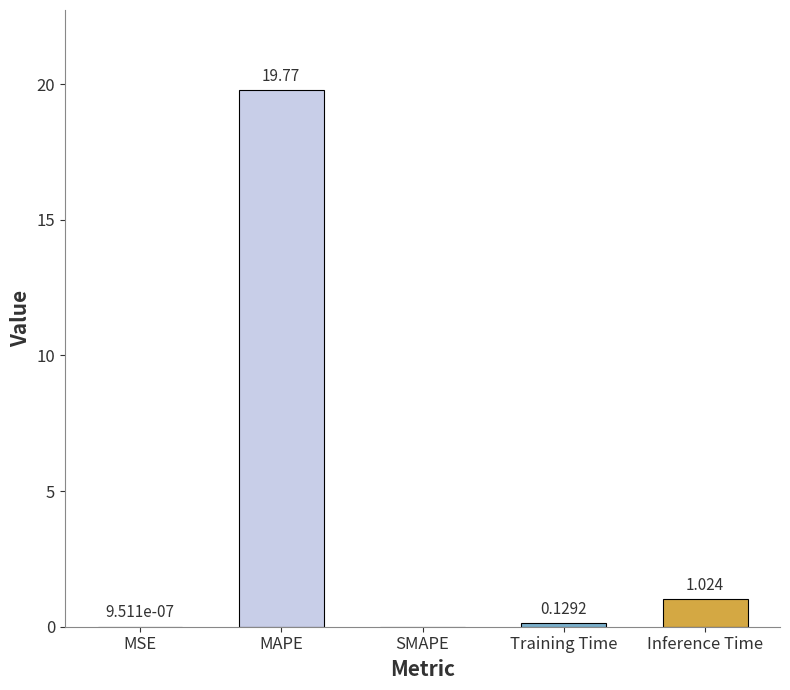

Which has a higher value, Training Time or Inference Time?

Inference Time